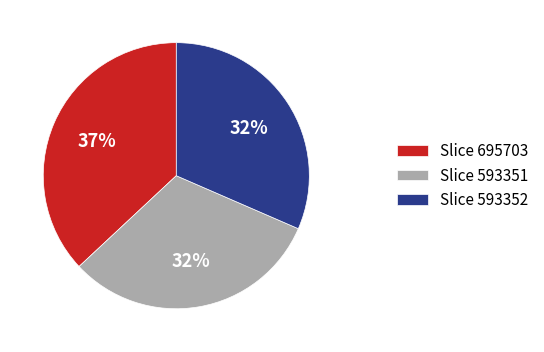

Approximately how many times larger is the value at Slice 695703 compared to Slice 593351?

1.2